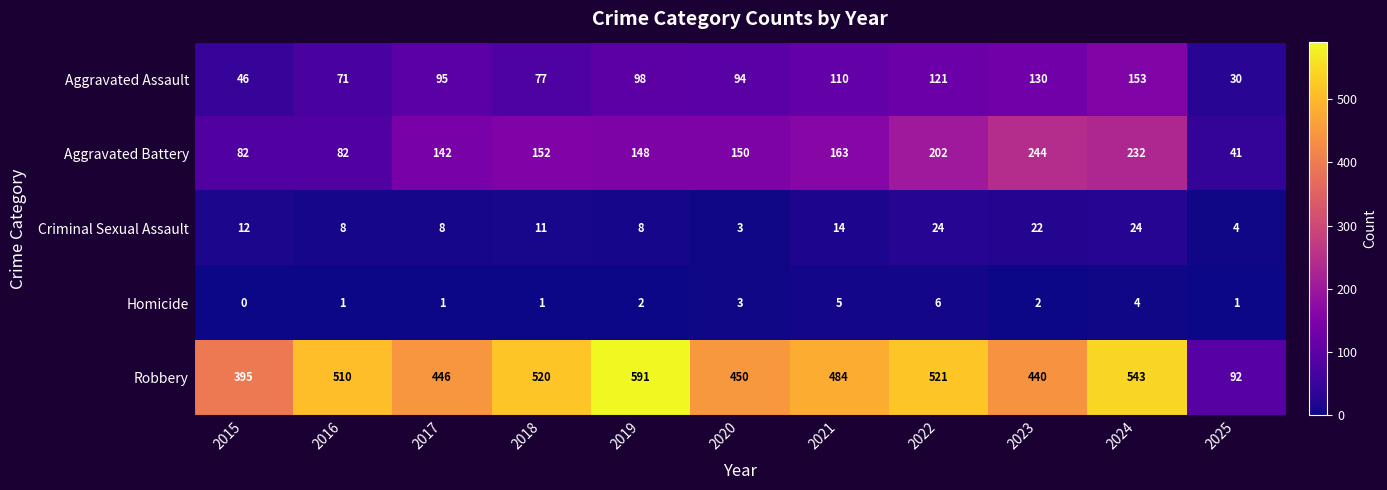

What is the total value across all series at 2020?

700